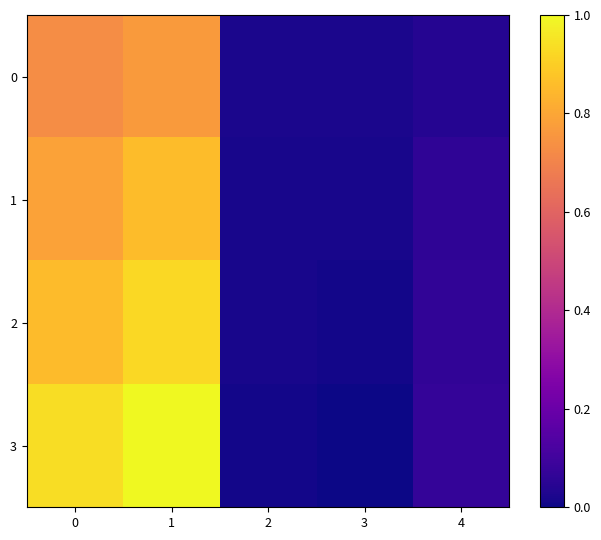

What is the spread (max minus min) of values at 0?

0.2